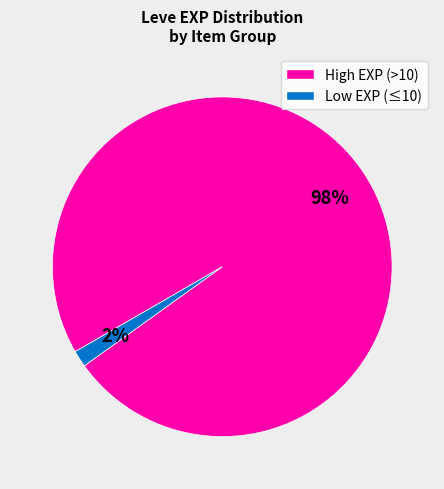

Is there any slice that represents more than half of the pie?

Yes